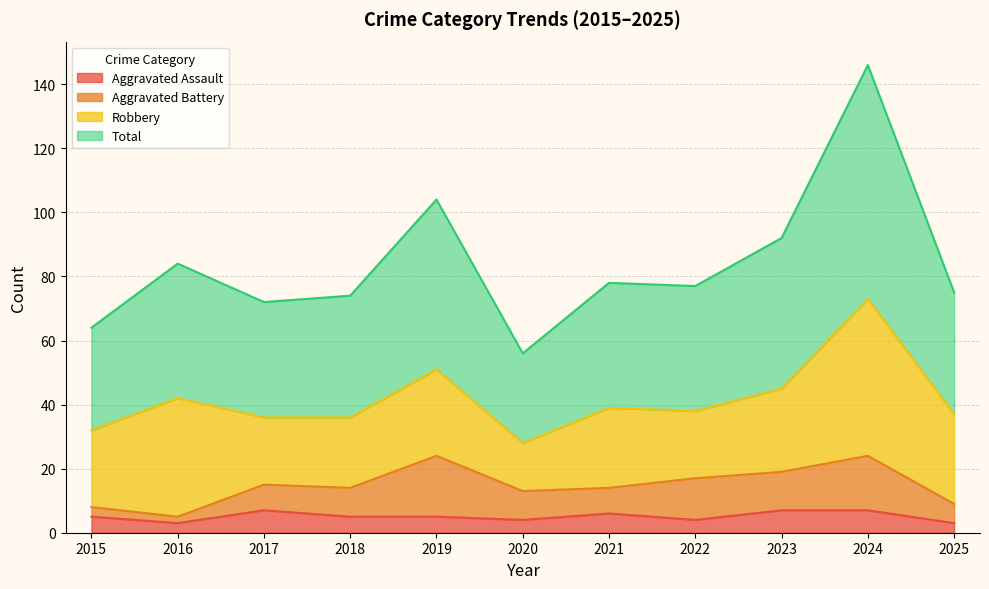

What are all the series names shown in the legend?

Aggravated Assault, Aggravated Battery, Robbery, Total